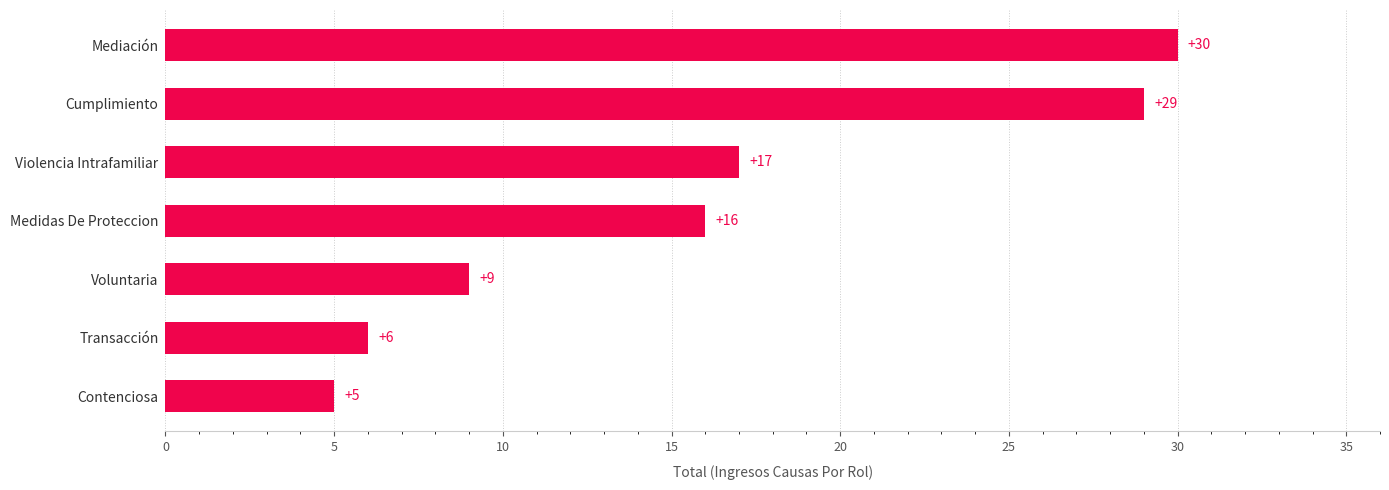

The value at Violencia Intrafamiliar is 10. True or false?

False